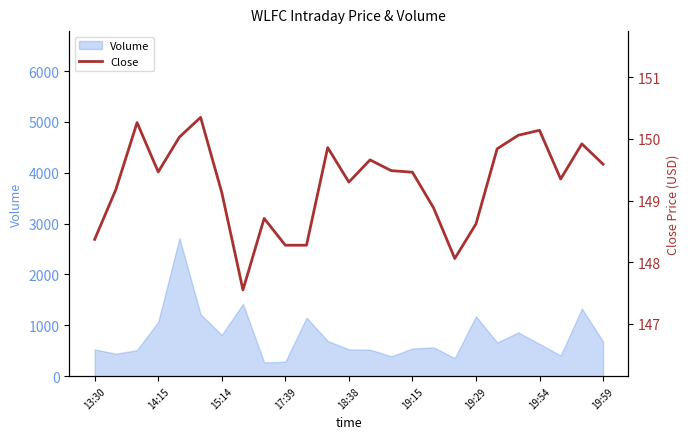

What is the maximum value for Volume?

2714